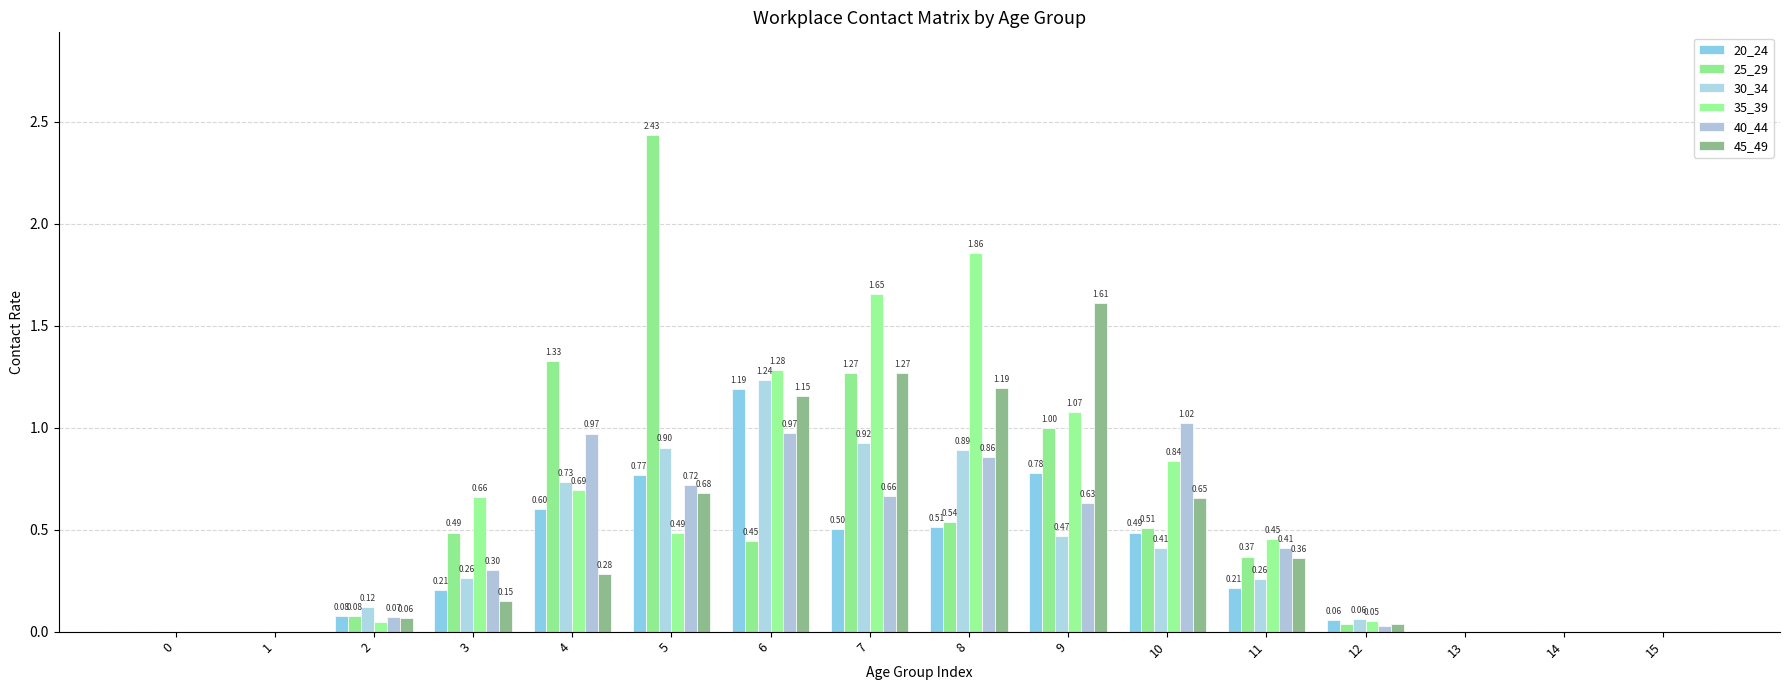

The 35_39 series shows 0.0 at 14. True or false?

True